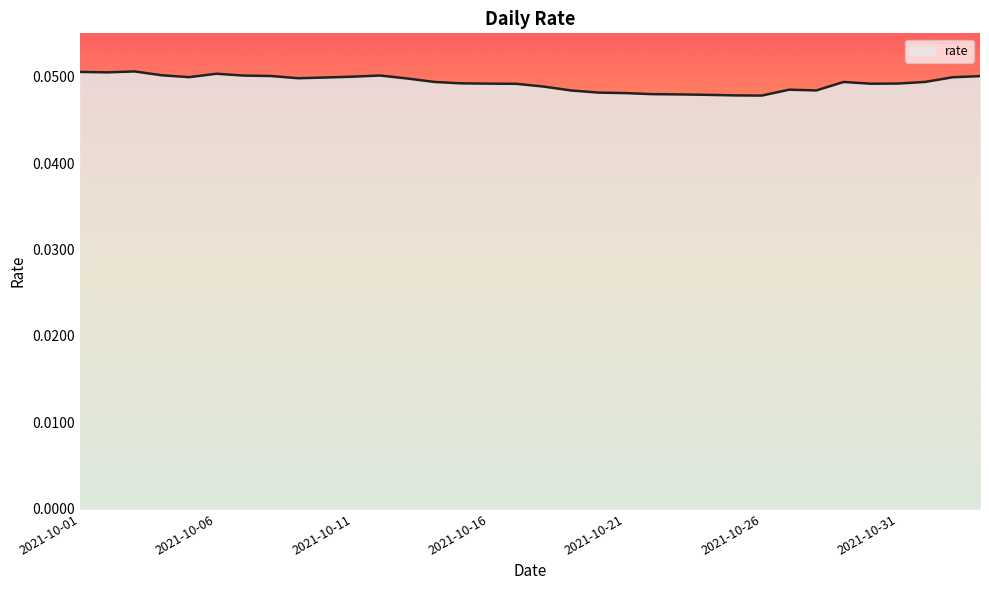

How many lines are shown in the chart?

1